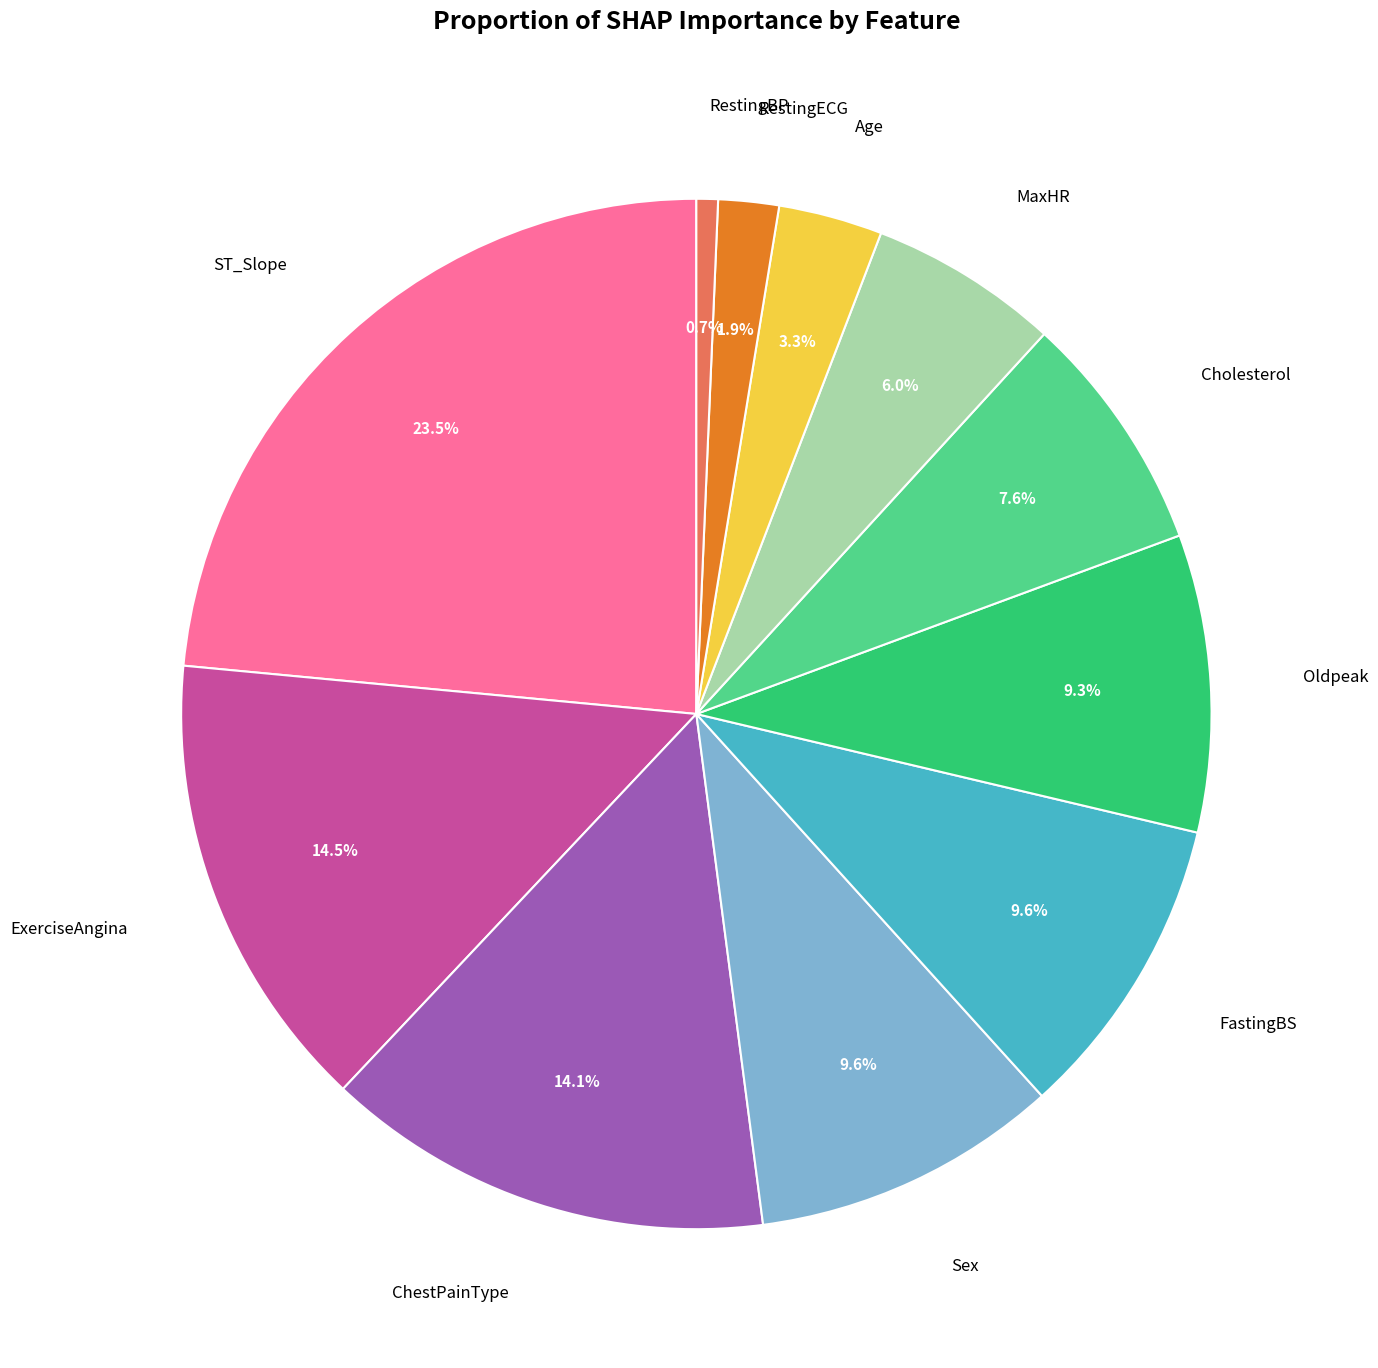

To the nearest percent, what is the average slice percentage?

9%